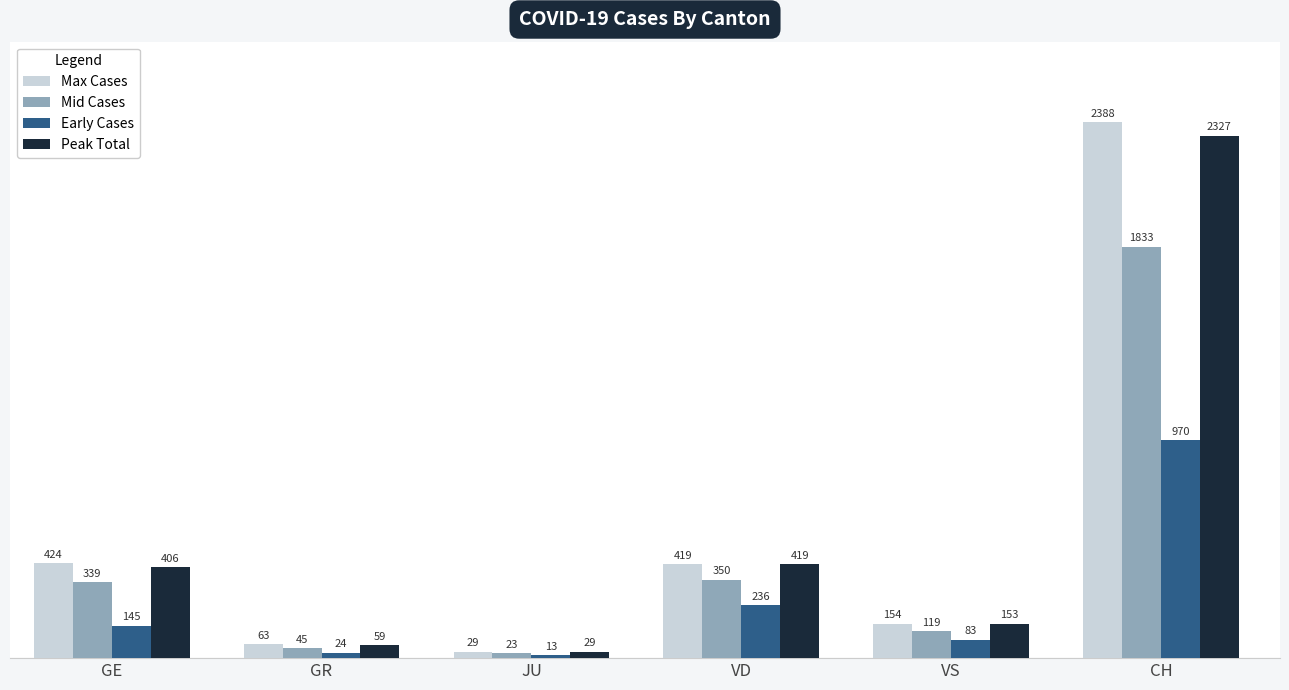

Count the number of categories in the chart.

6